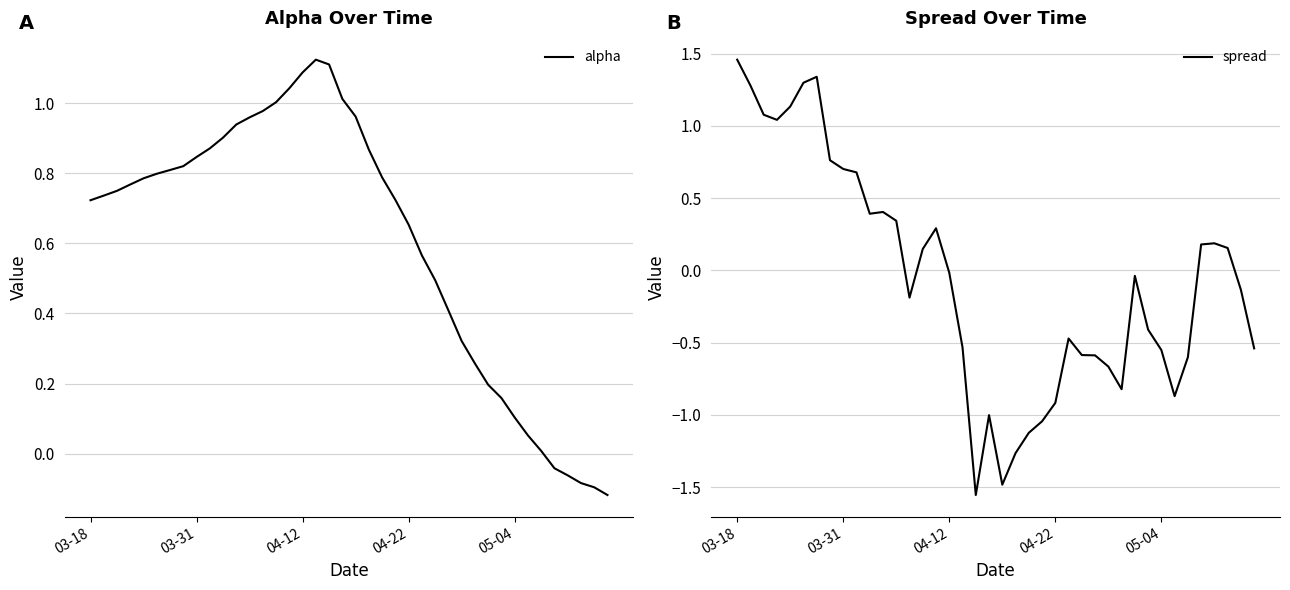

Read the spread value at 20.

-1.5